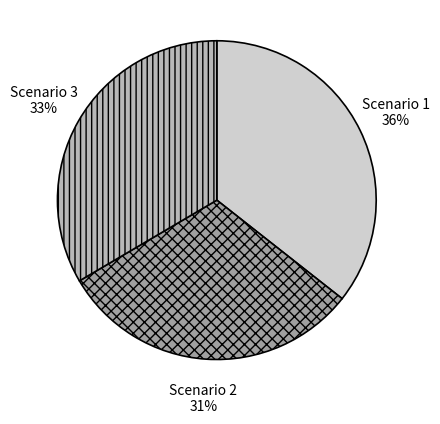

To the nearest percent, what is the average slice percentage?

33%